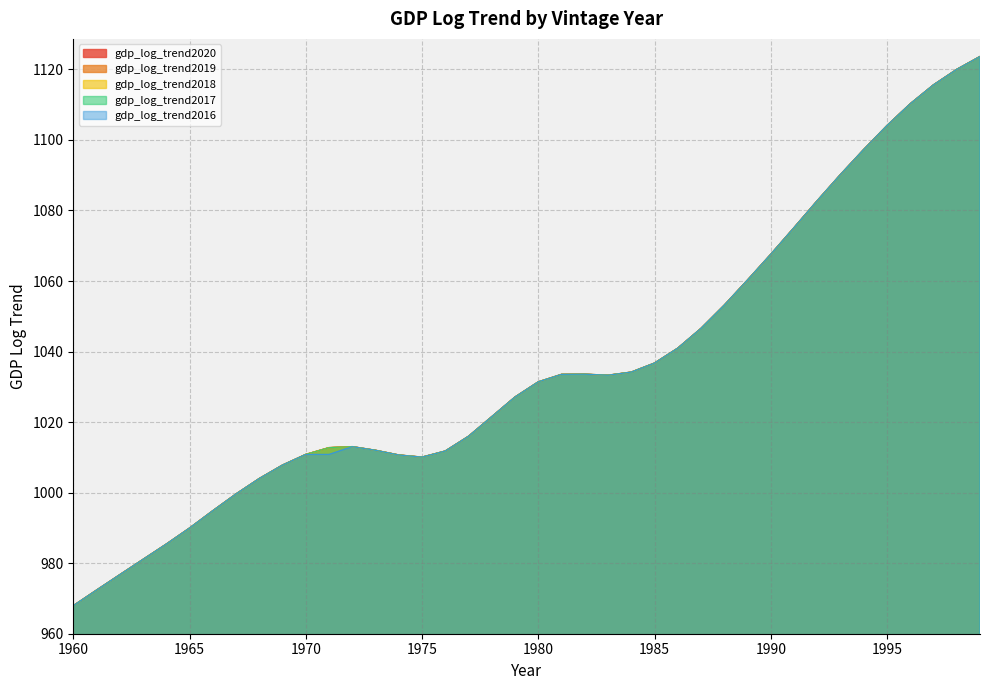

What is the total value across all series at 1976?

5059.0